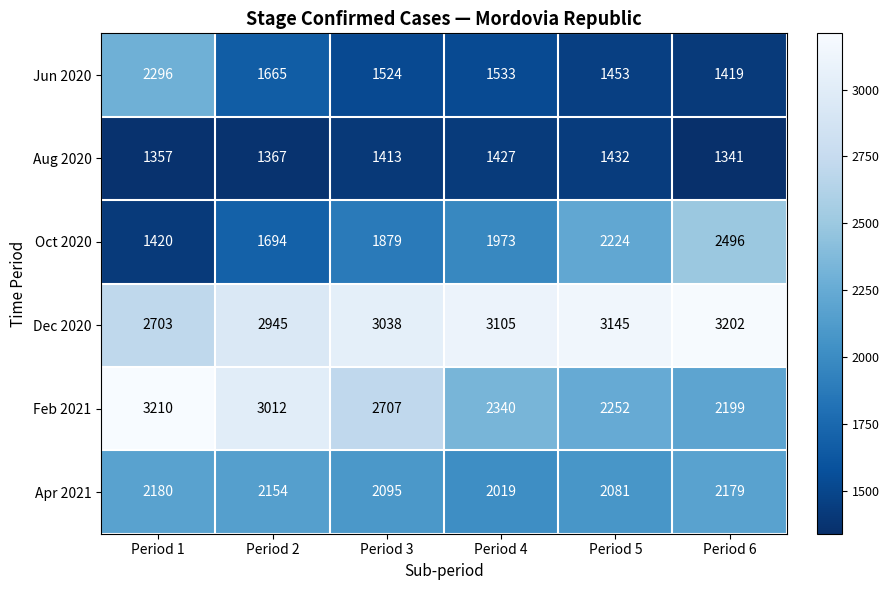

The value of Apr 2021 at Period 4 is 2019. True or false?

True